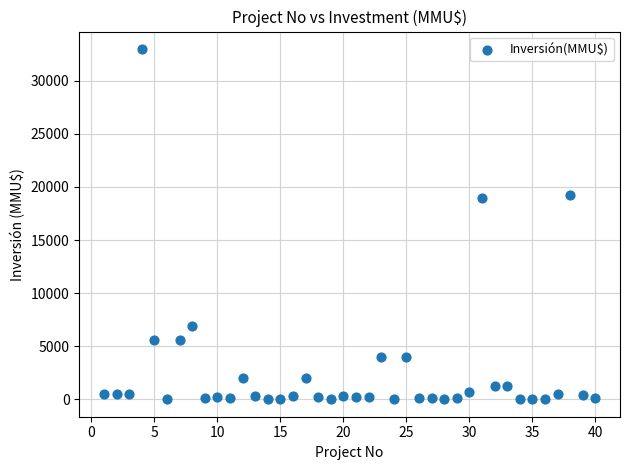

What is the range of Y values (max minus min)?

33000